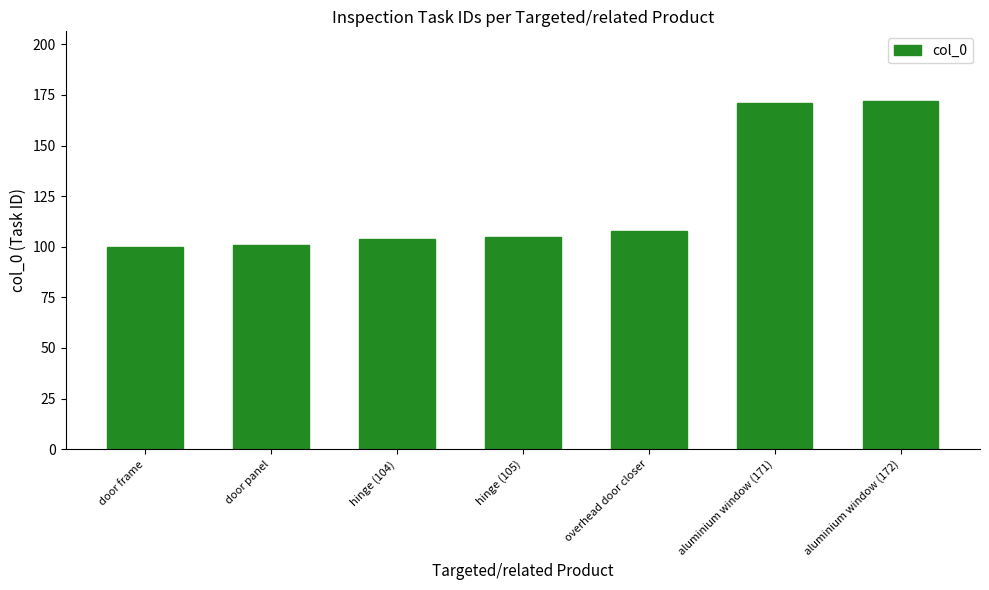

What is the difference between the values at hinge (104) and overhead door closer?

4